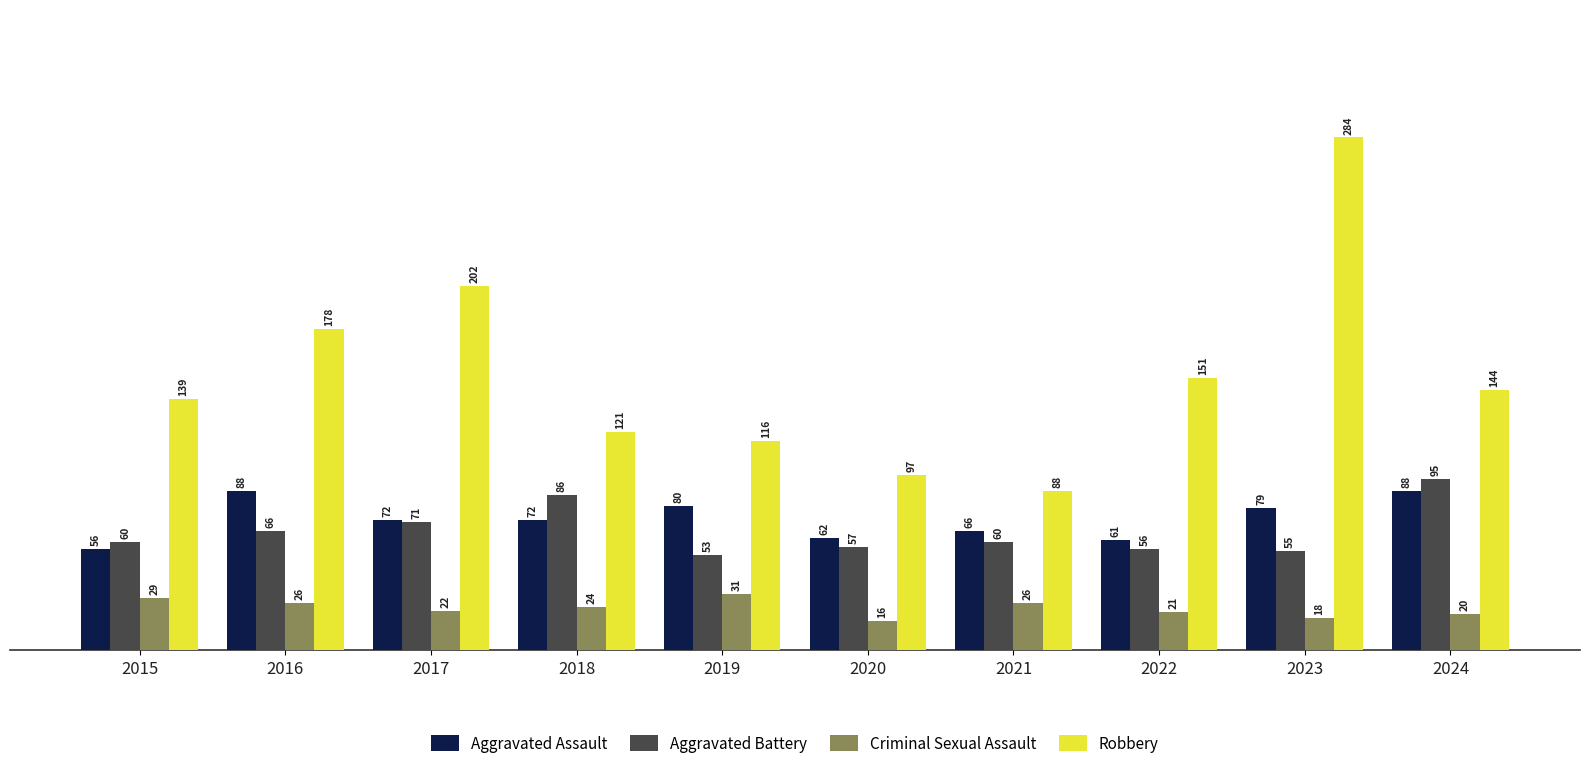

What is the sum of the Criminal Sexual Assault values at 2020 and 2023?

34